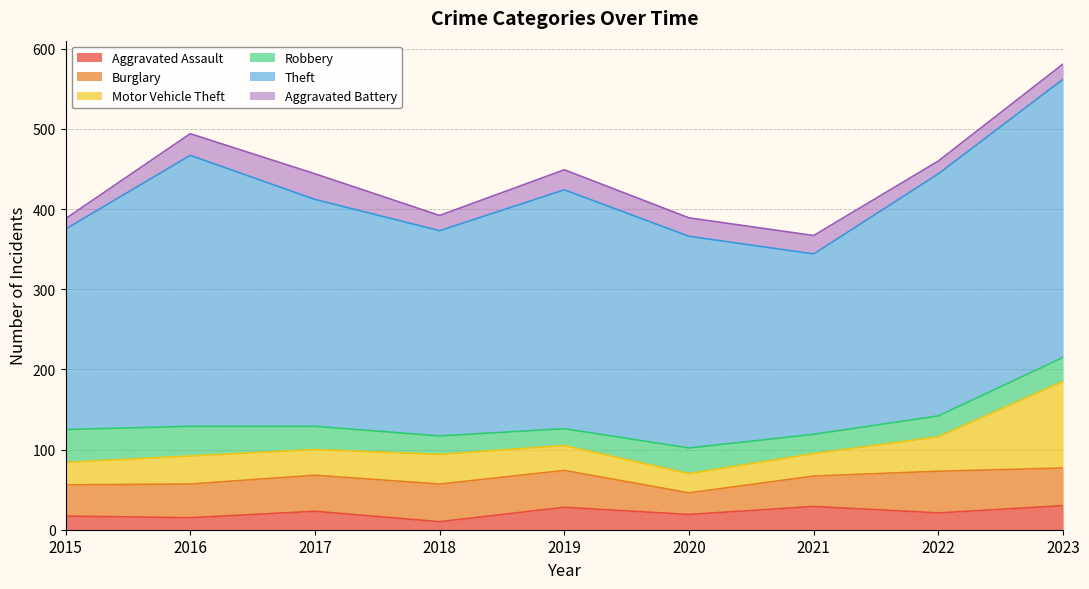

Is the value of Motor Vehicle Theft at 2017 greater than the value of Burglary at 2015?

No